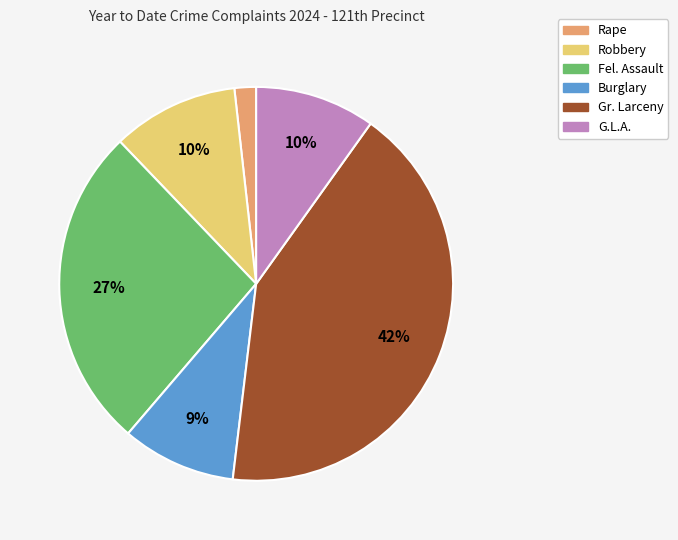

To the nearest percent, what is the average slice percentage?

17%